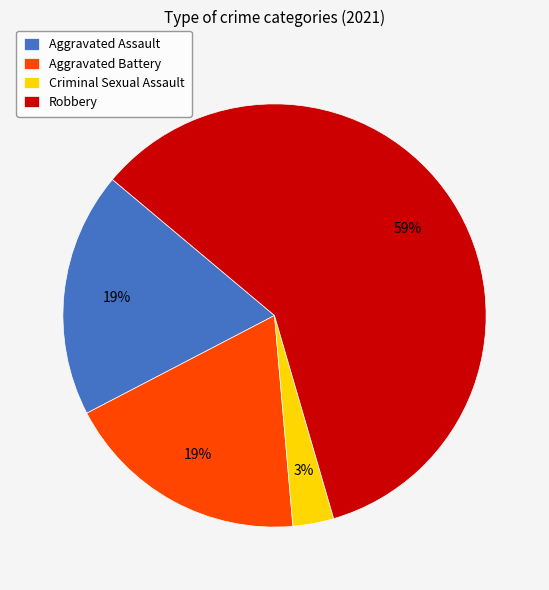

How many slices are in this pie chart?

4